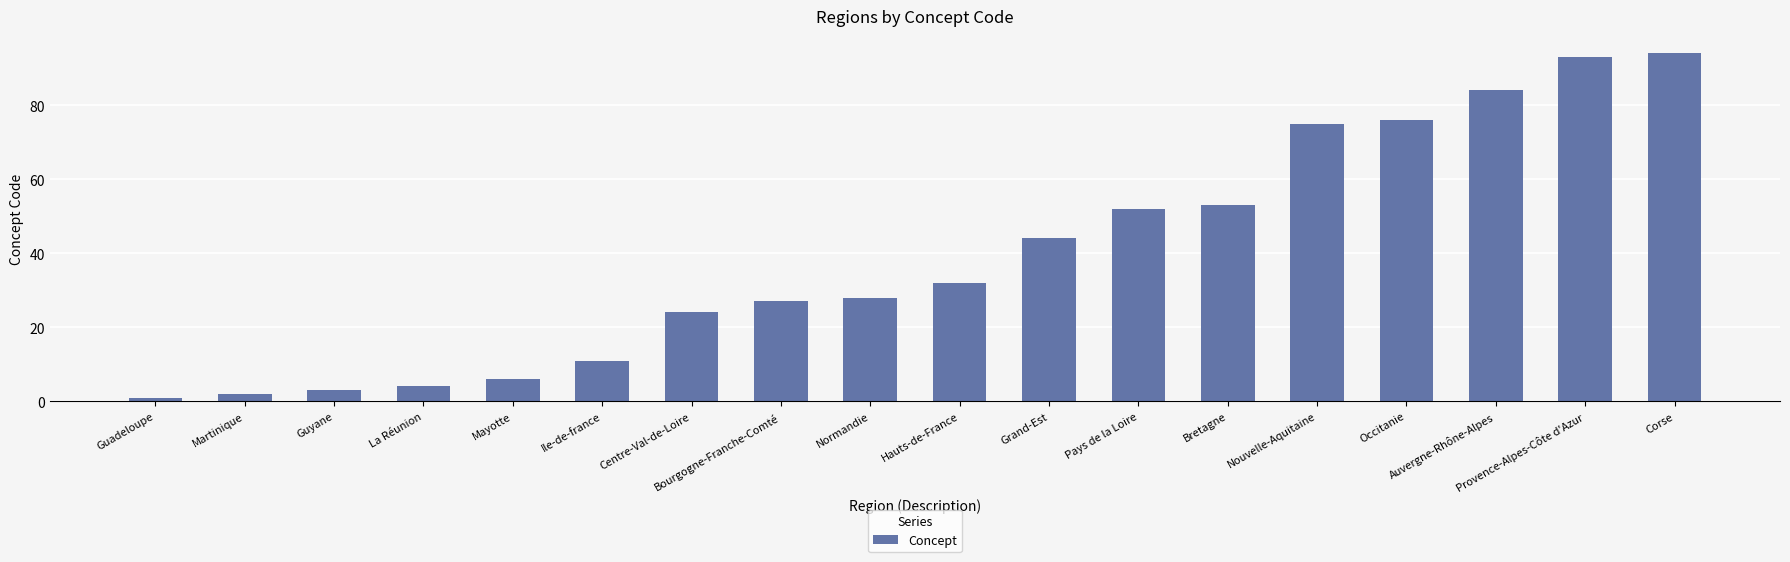

Is it true that the value at Mayotte is 3?

False